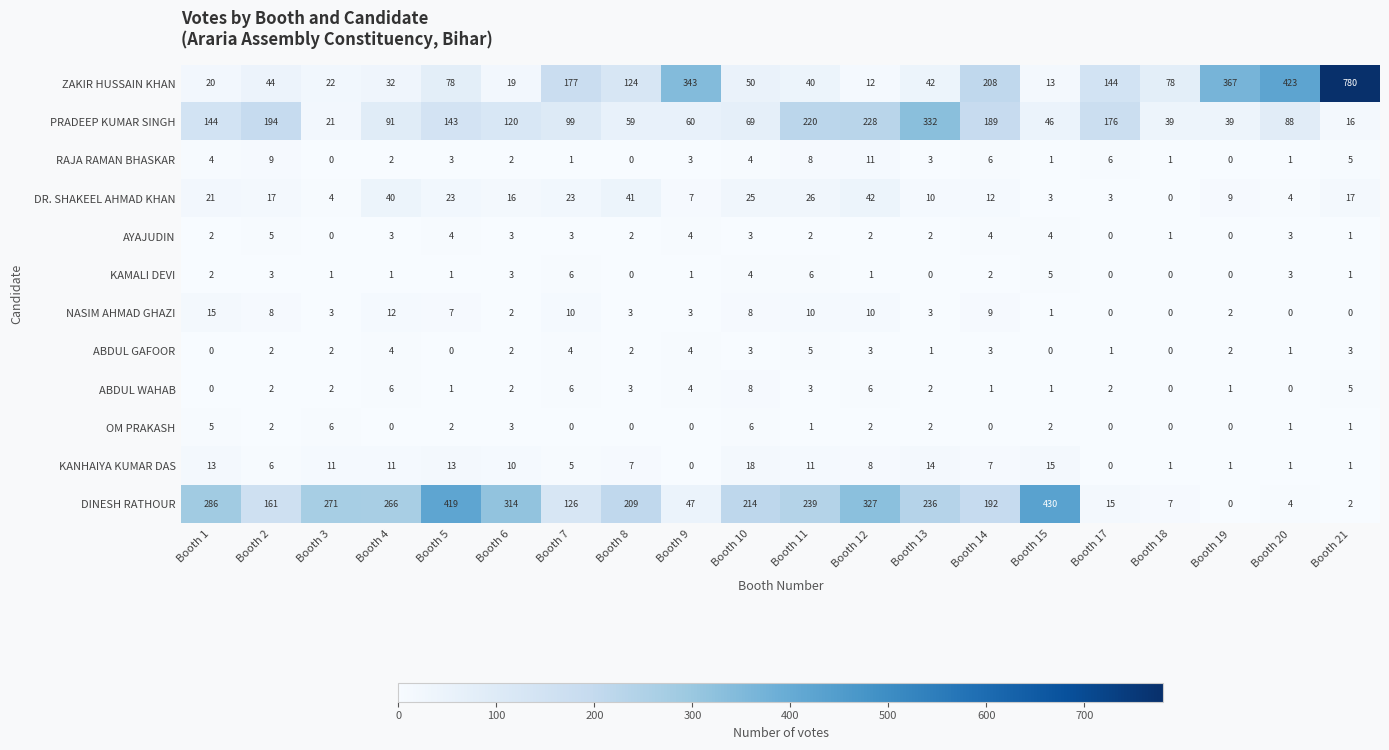

Rank the series at Booth 4 from lowest to highest value.

OM PRAKASH, KAMALI DEVI, RAJA RAMAN BHASKAR, AYAJUDIN, ABDUL GAFOOR, ABDUL WAHAB, KANHAIYA KUMAR DAS, NASIM AHMAD GHAZI, ZAKIR HUSSAIN KHAN, DR. SHAKEEL AHMAD KHAN, PRADEEP KUMAR SINGH, DINESH RATHOUR